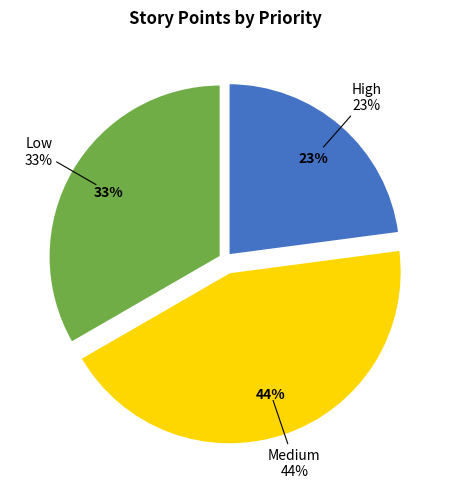

Is there any slice that represents more than half of the pie?

No